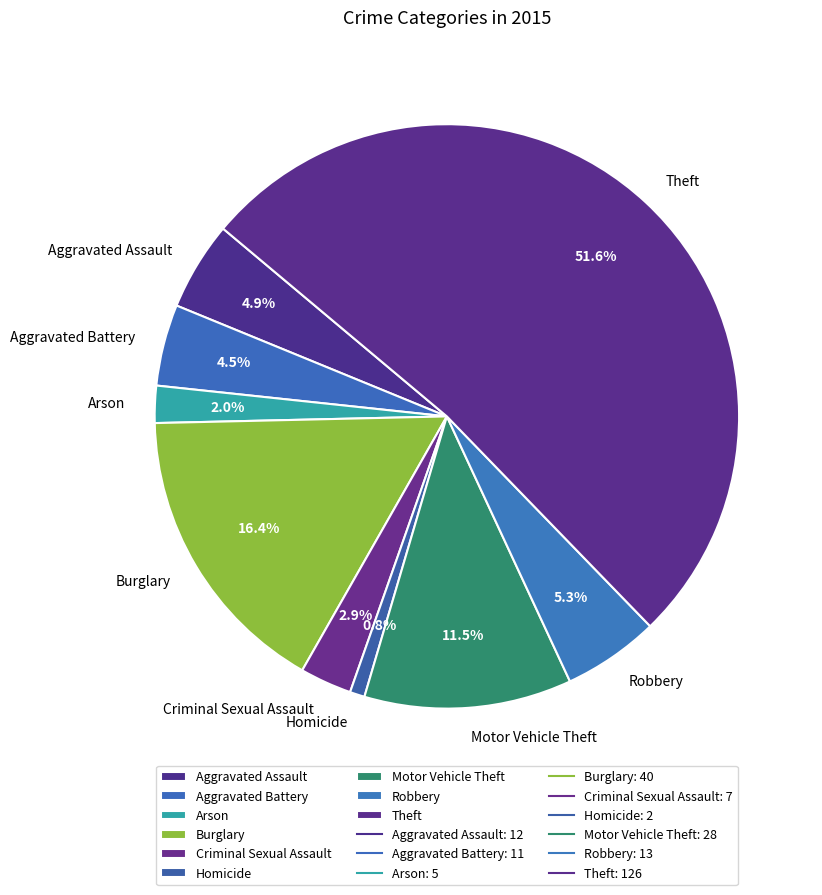

What is the ratio of the value at Burglary to the value at Theft?

0.3